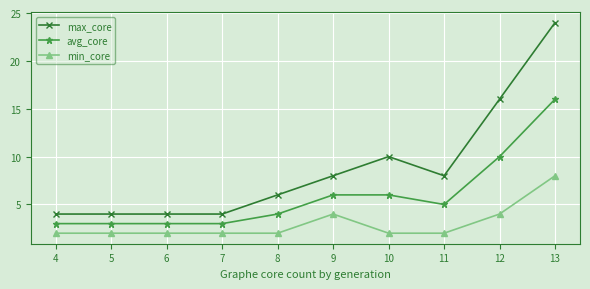

Which series has the largest total across all categories?

max_core